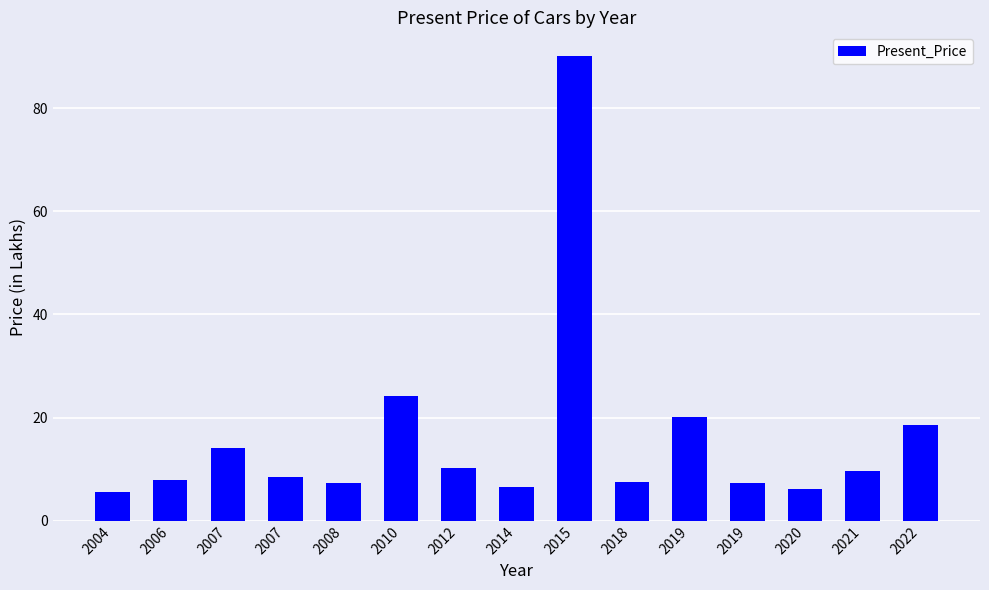

How many bars are there in total?

15